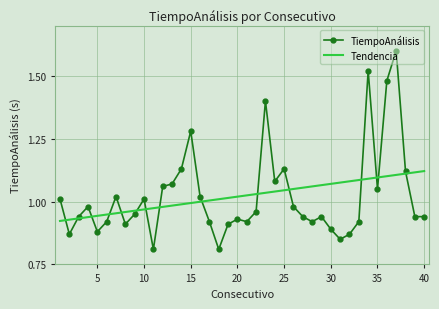

True or false: Tendencia and TiempoAnálisis intersect in this chart.

True